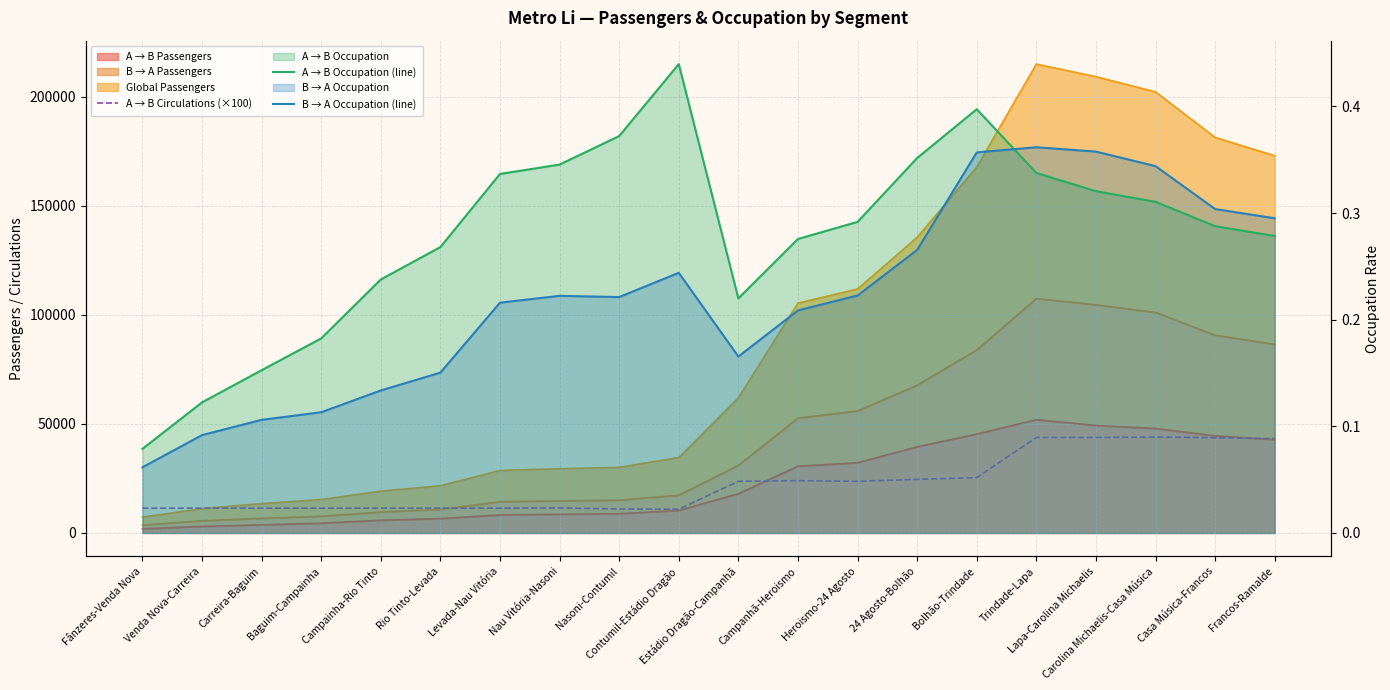

At which category does A → B Circulations (×100) reach its first local peak?

Nau Vitória-Nasoni